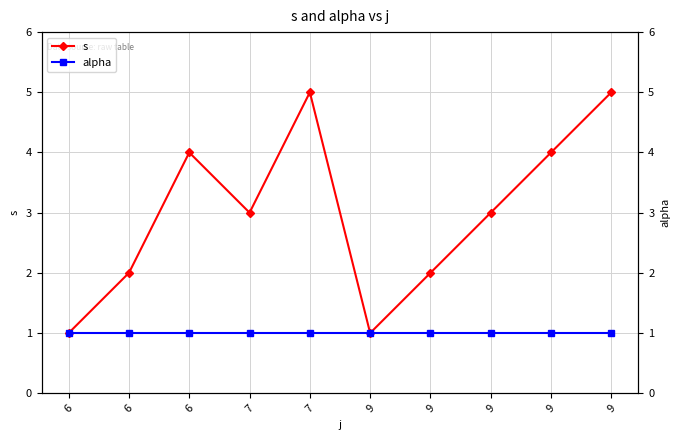

How many data points does each series have?

10